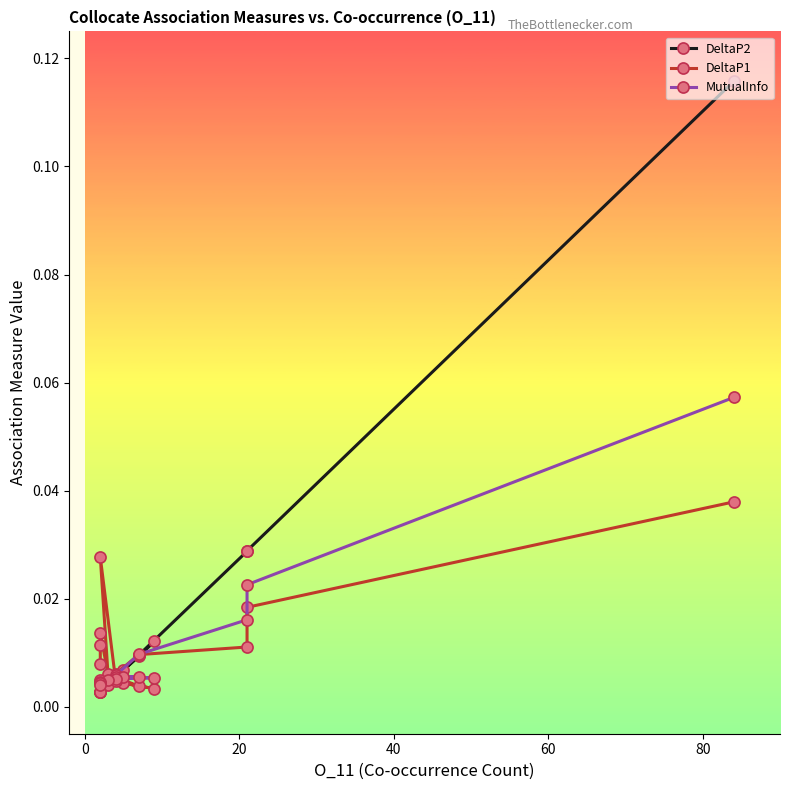

List the series in order of their peak value, lowest first.

DeltaP1, MutualInfo, DeltaP2